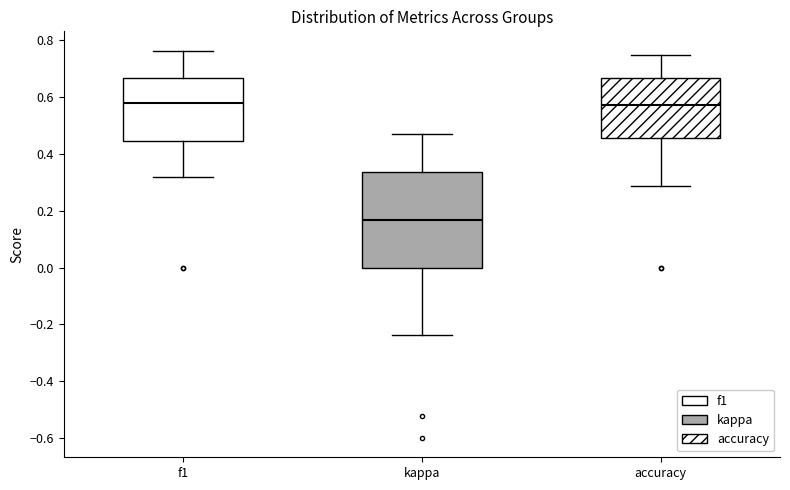

Reading left to right, transcribe this box plot: for each box, give where its median line is, the range the box spans, and where its two whiskers end, as read against the y-axis. The values are not printed on the chart, so give them approximately, as read against the axis.

f1: median 0.58, box 0.44 to 0.66, whiskers 0.32 to 0.76
kappa: median 0.16, box 0.00 to 0.34, whiskers -0.24 to 0.48
accuracy: median 0.58, box 0.46 to 0.66, whiskers 0.28 to 0.76